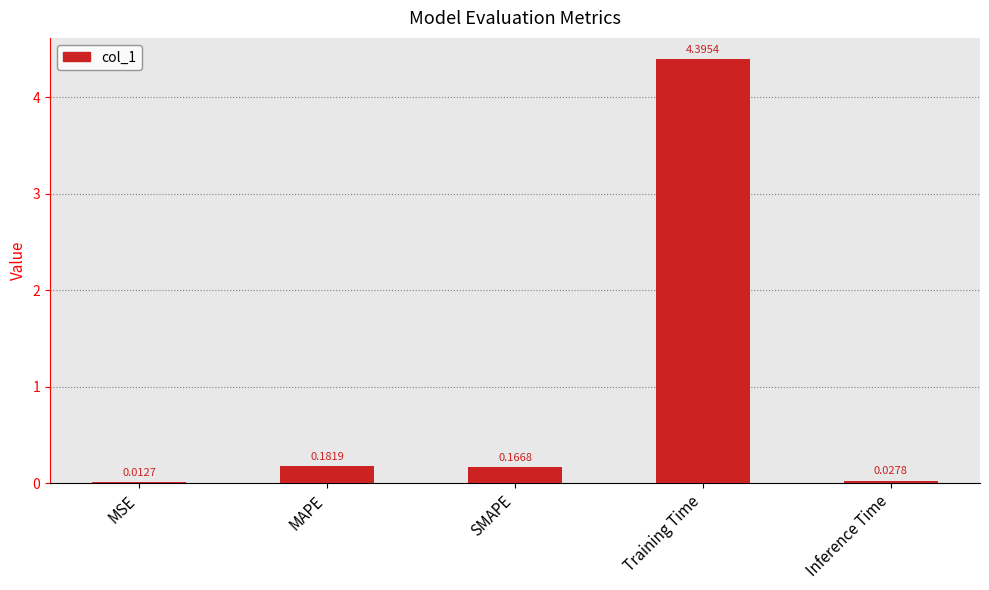

At which label is the value closest to 2?

MAPE